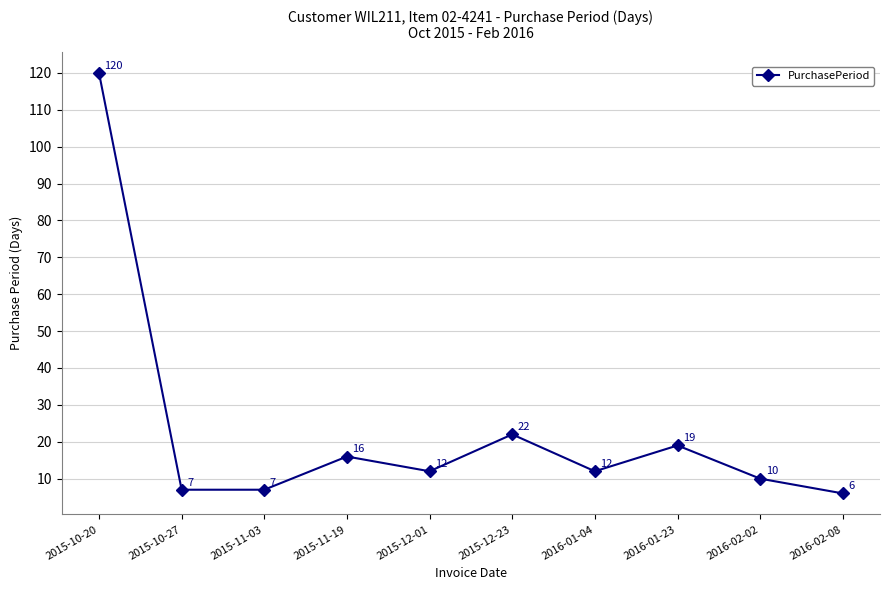

What is the minimum value shown in the chart?

6